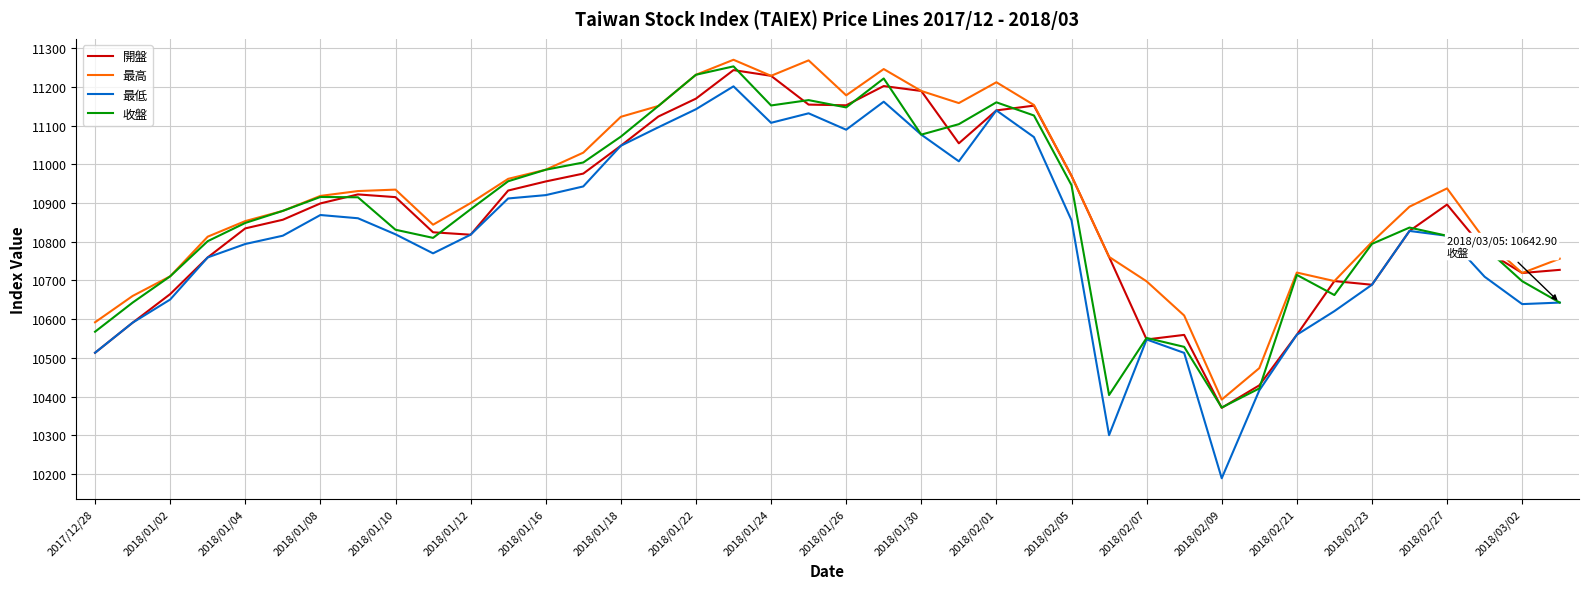

What is the greatest value displayed?

11270.2